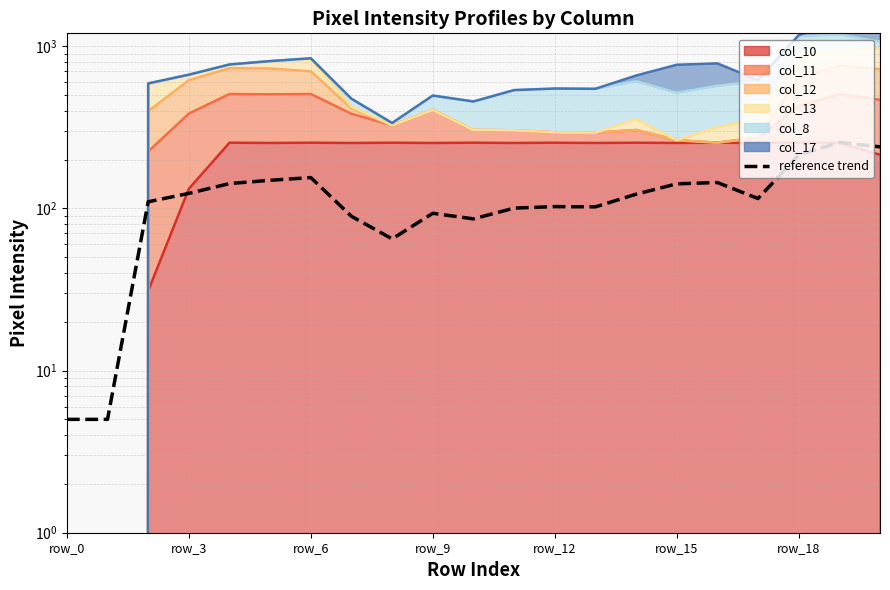

How many data points does each series have?

21